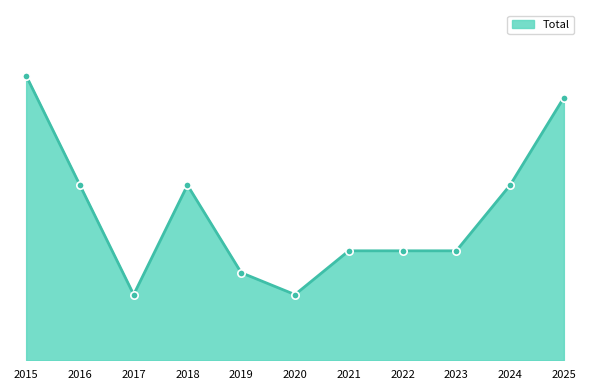

Which has a higher value, 2023 or 2016?

2016